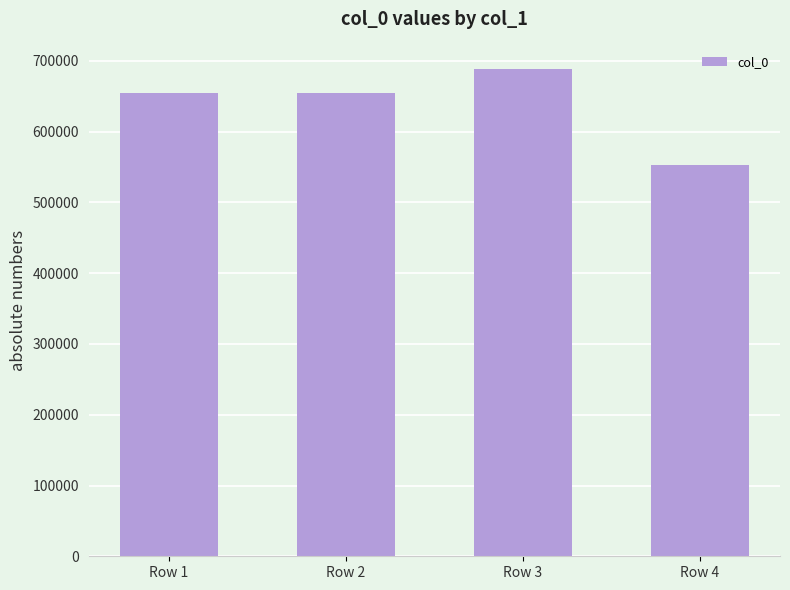

What is the approximate value at Row 3, to the nearest 50?

688800